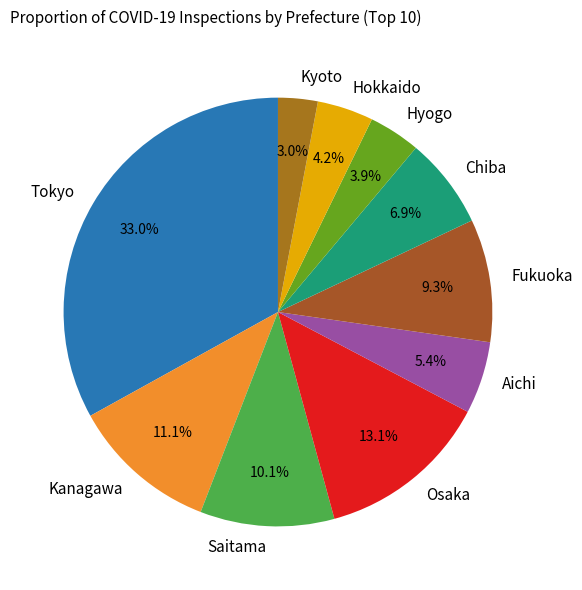

The Chiba slice represents 7% of the pie. True or false?

True